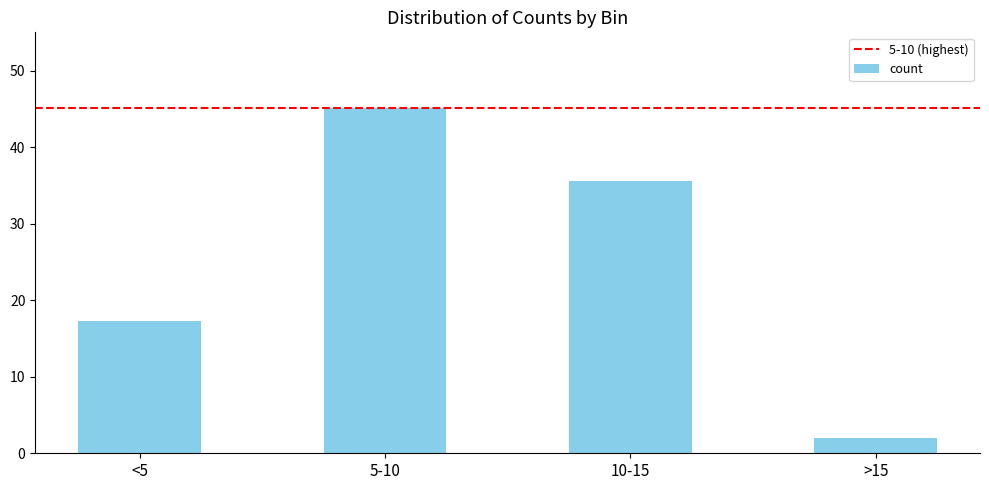

Does the chart contain any negative values?

No